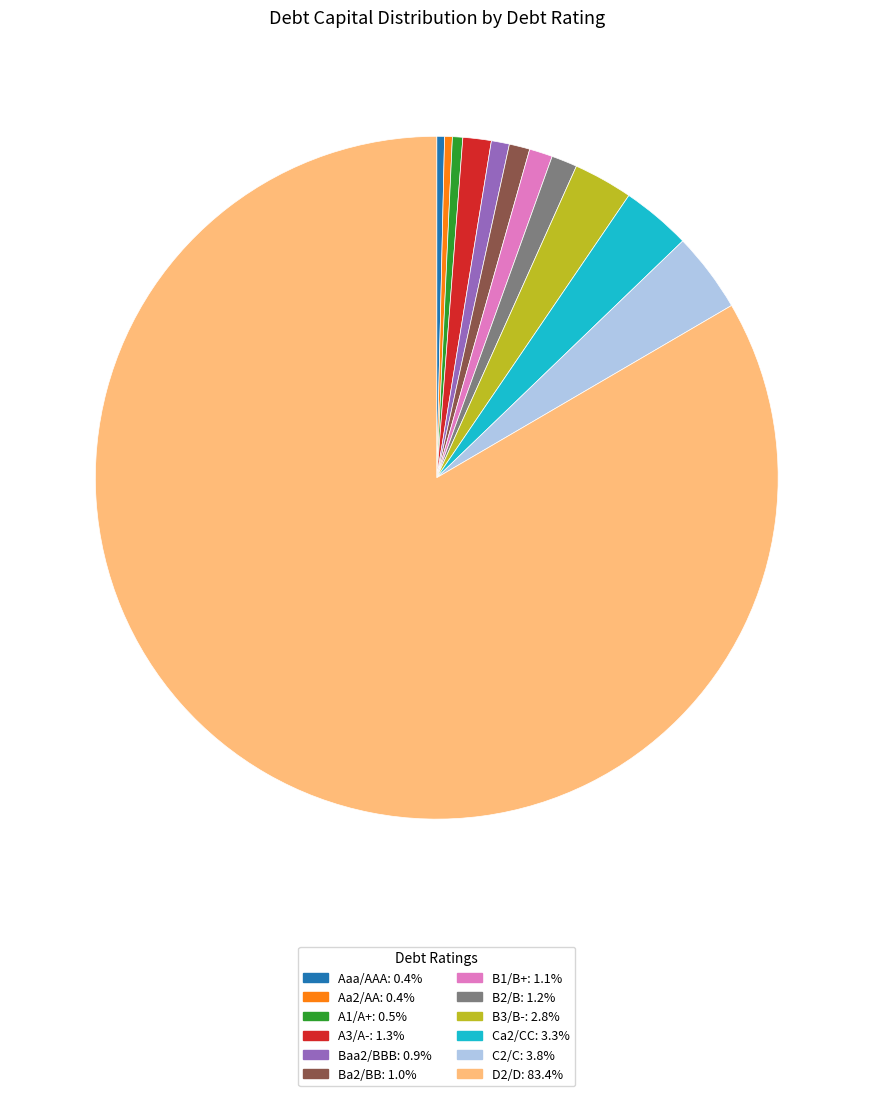

Is the sum of B1/B+ and Ca2/CC greater than half?

No